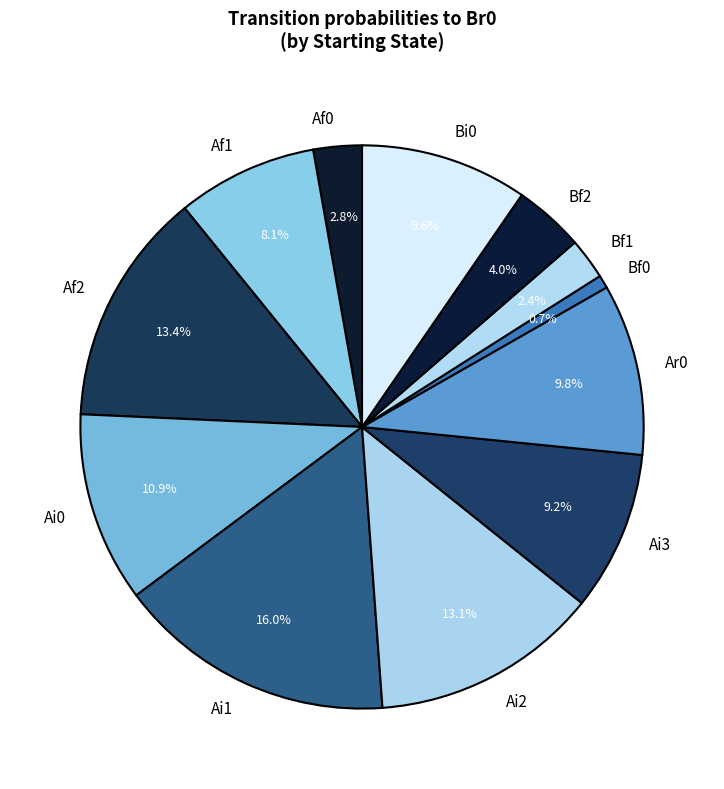

Is there any slice that represents more than half of the pie?

No